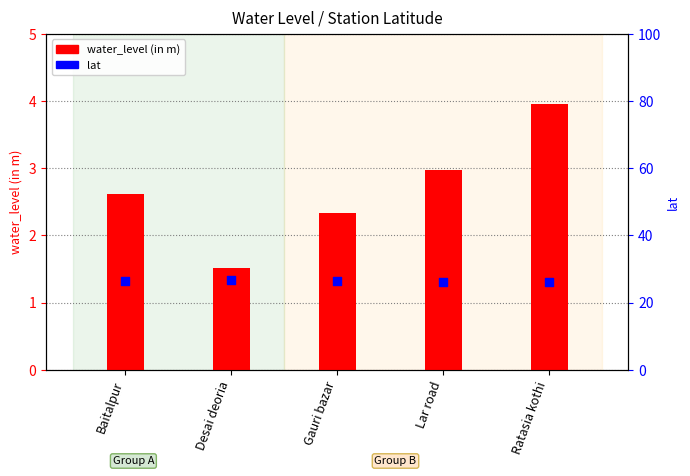

Which series has the largest total across all categories?

lat